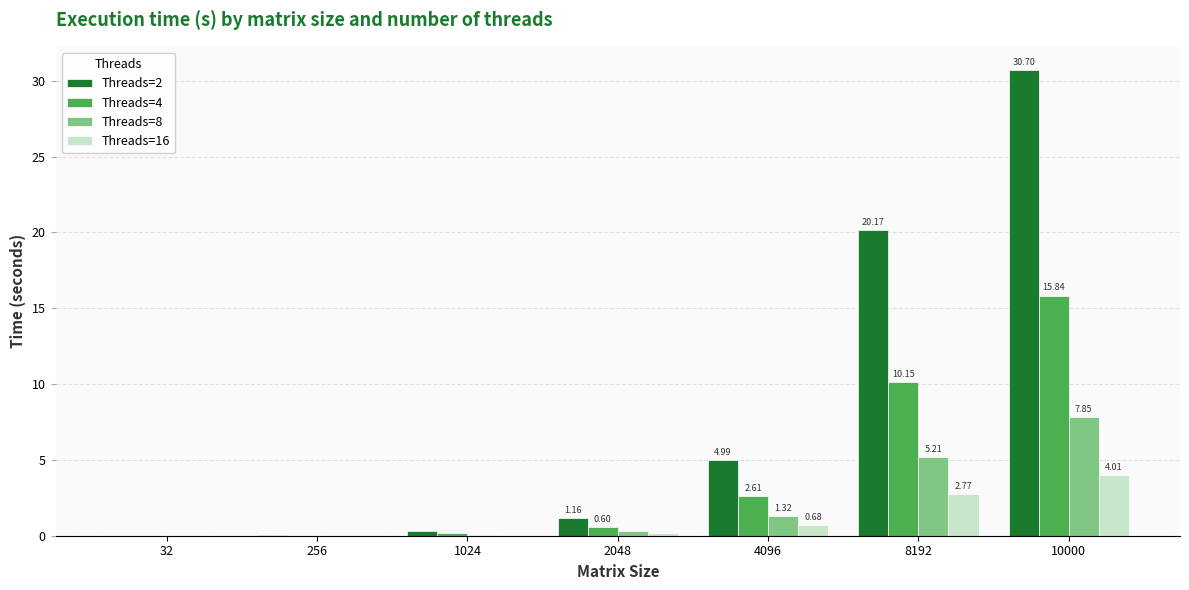

How many data points does each series have?

7